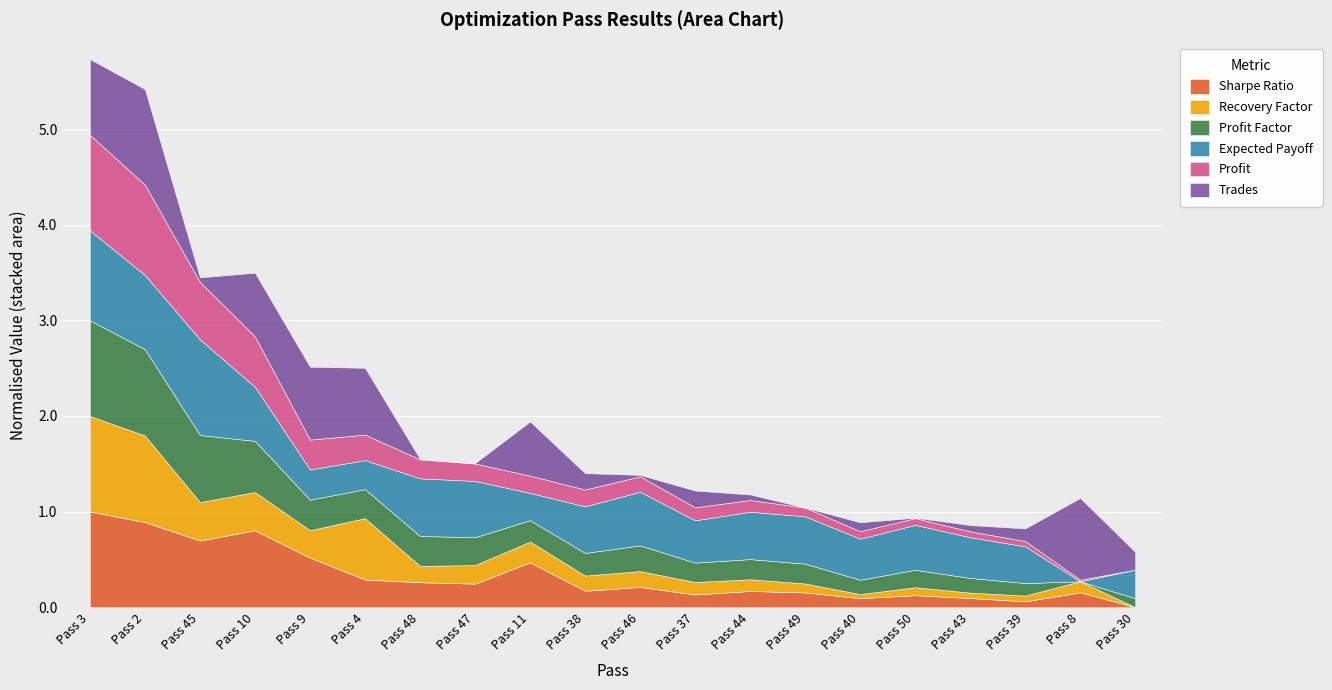

Which category has the highest value in the Sharpe Ratio series?

Pass 3